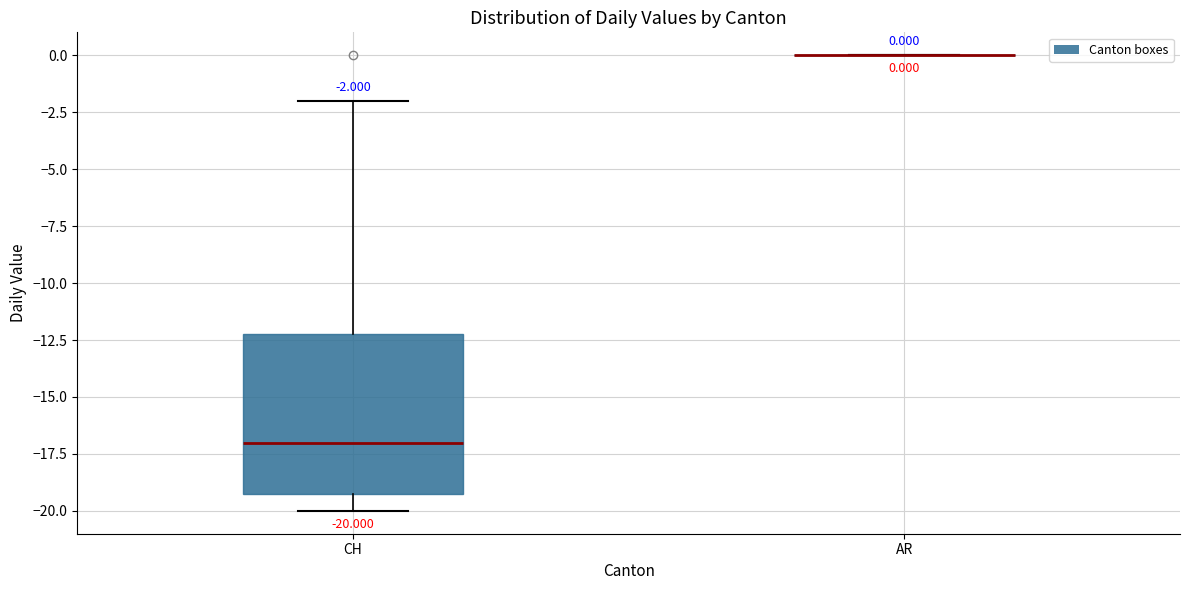

Comparing the boxes themselves (not the whiskers), which one is the tallest?

CH